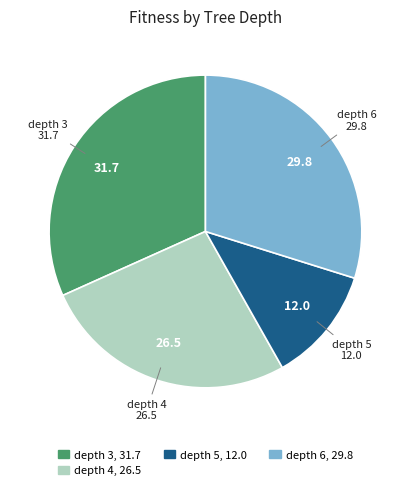

Is there a majority slice in this chart?

No